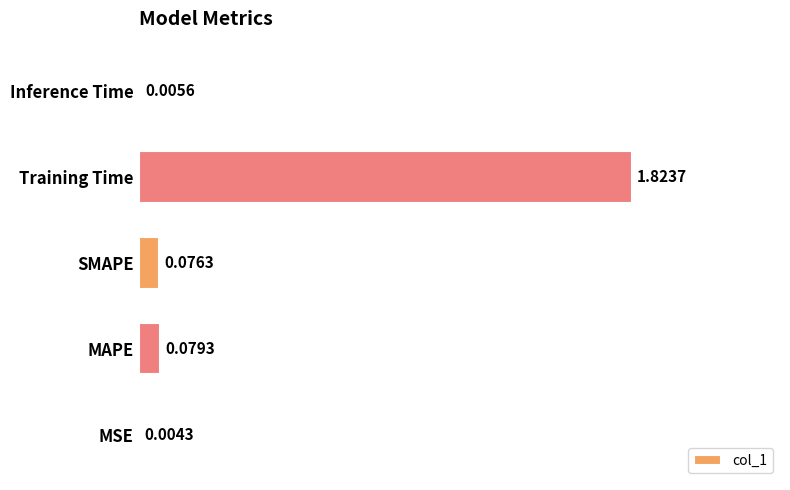

What is the sum of all values?

2.0